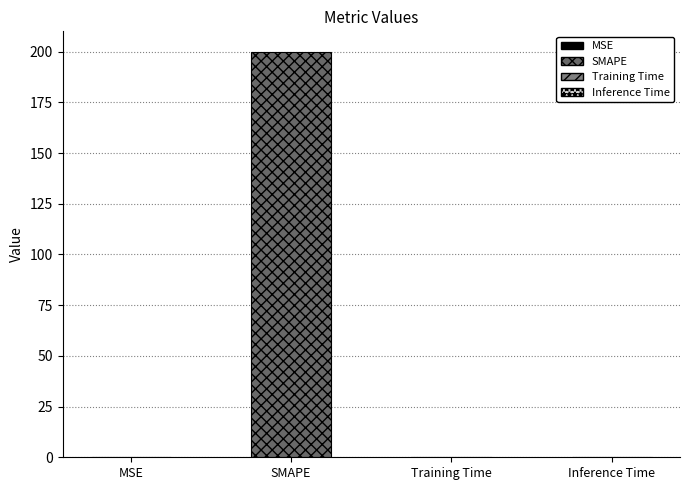

What is the label of the 4th bar from the left?

Inference Time